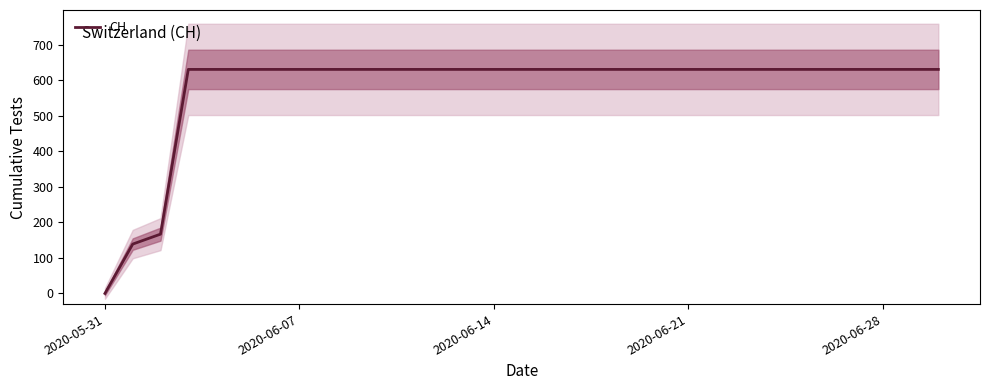

Is it true that the value at 2020-06-28 is 938?

False